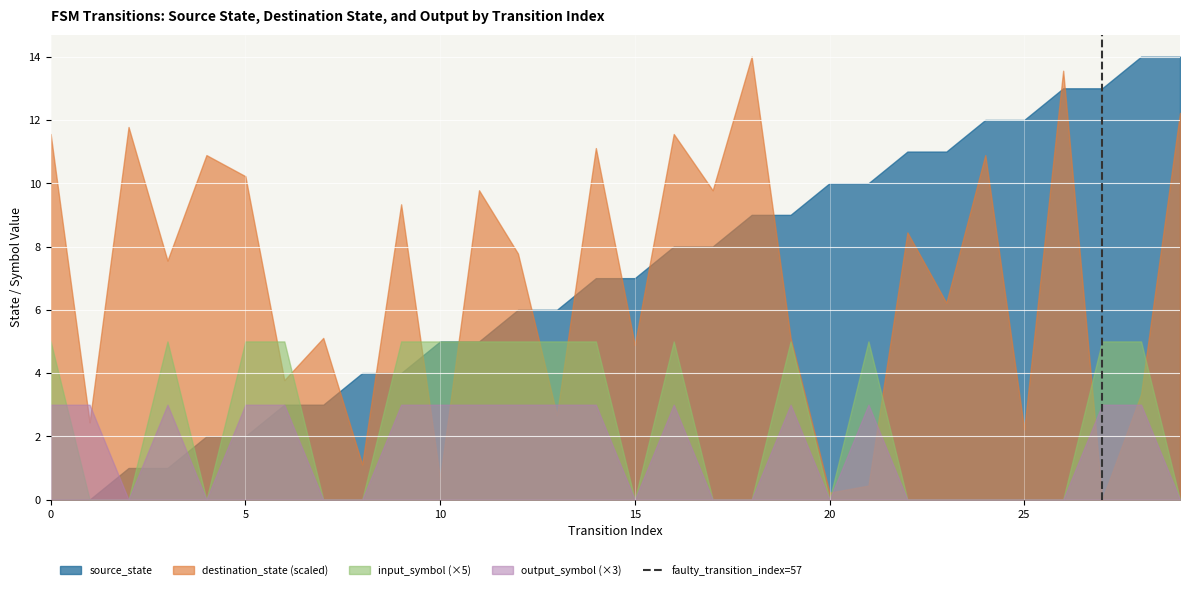

What is the difference between the highest and lowest values at 10?

4.3